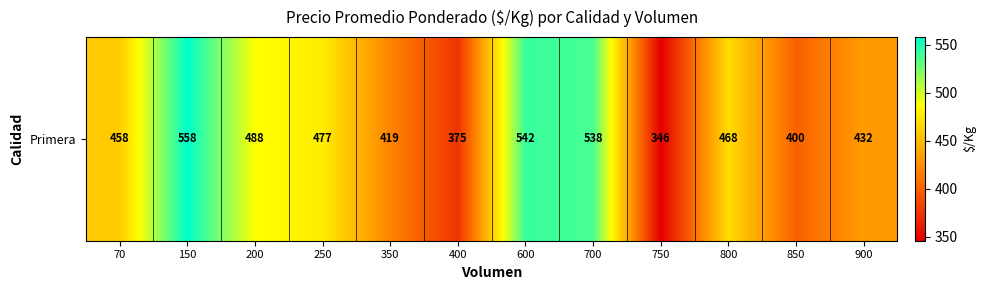

What is the difference between the values at 700 and 150?

20